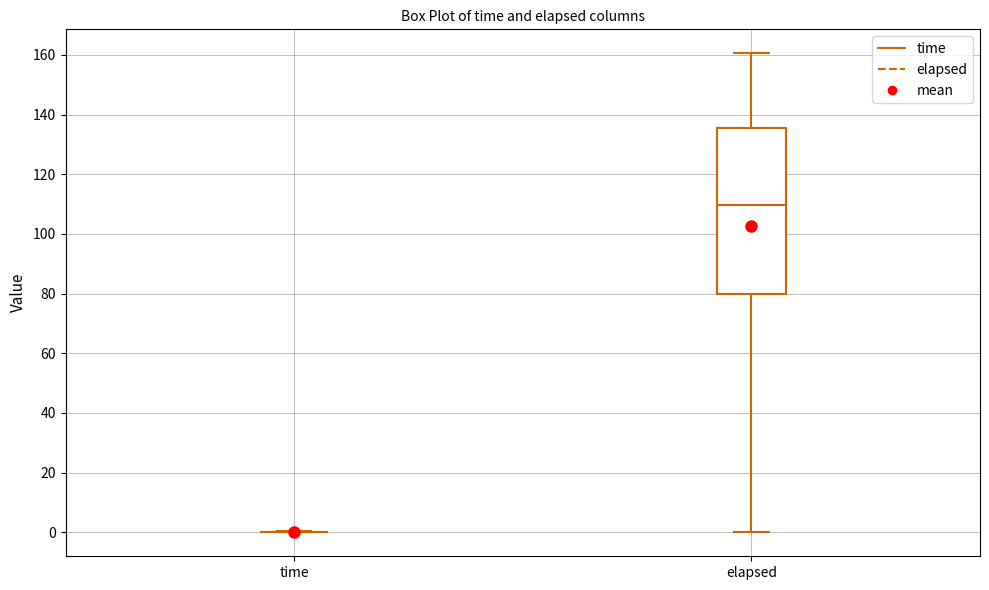

Reading left to right, read every box against the y-axis: the position of its median line, the range the box covers, and the ends of its whiskers. The values are not printed on the chart, so give them approximately, as read against the axis.

time: box collapsed to a line at 0, whiskers 0 to 0
elapsed: median 110, box 80 to 136, whiskers 0 to 160